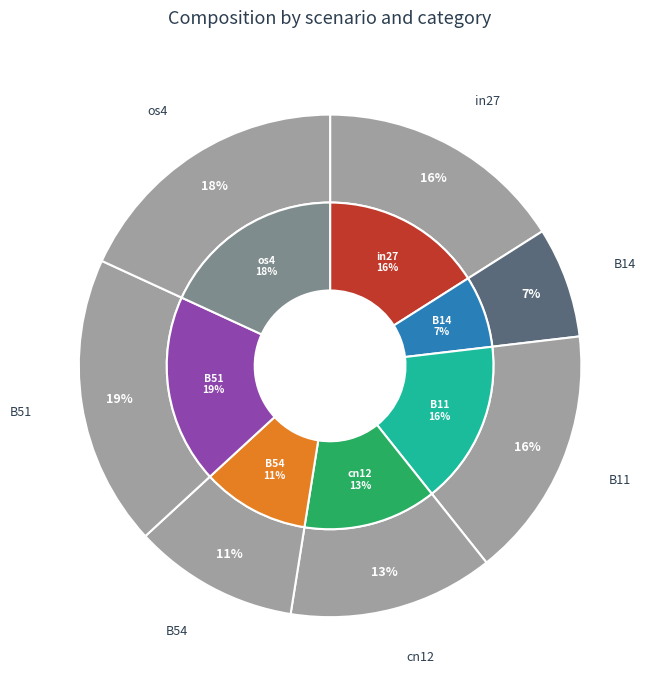

Do os4 and B14 together represent more than half of the pie?

No